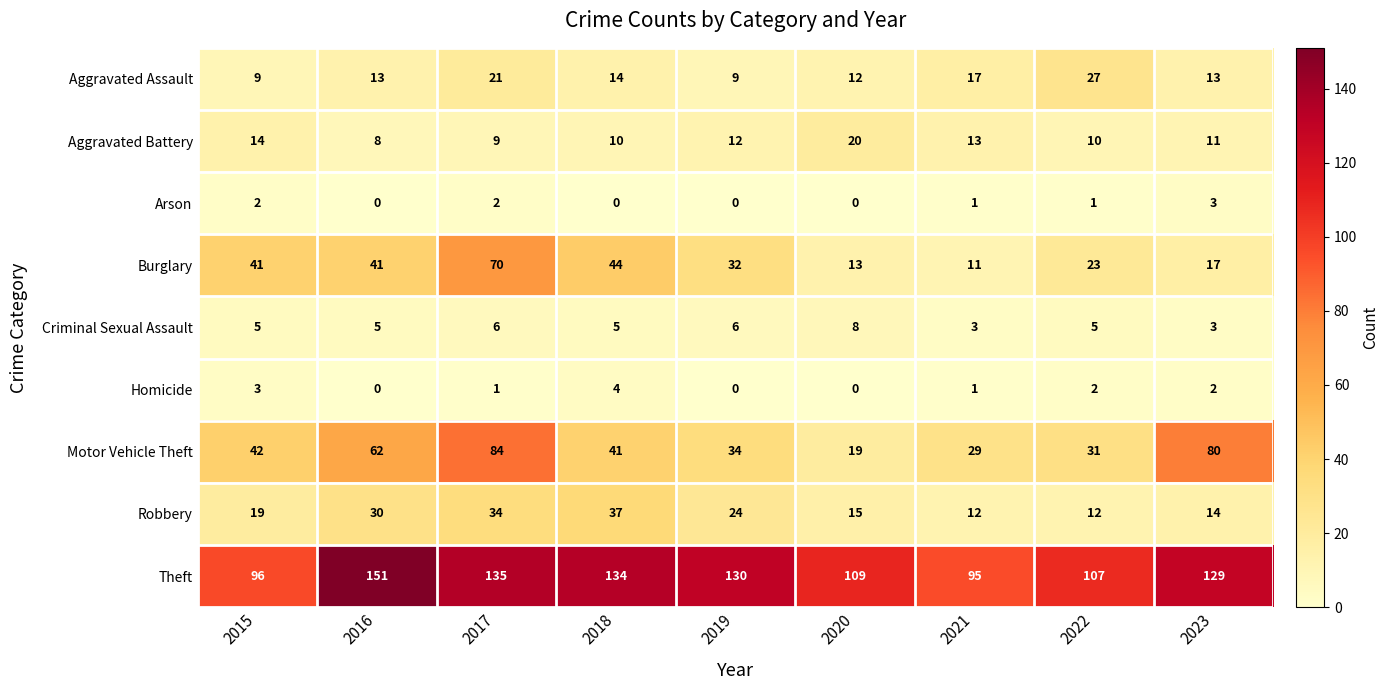

Rank the series at 2022 from highest to lowest value.

Theft, Motor Vehicle Theft, Aggravated Assault, Burglary, Robbery, Aggravated Battery, Criminal Sexual Assault, Homicide, Arson